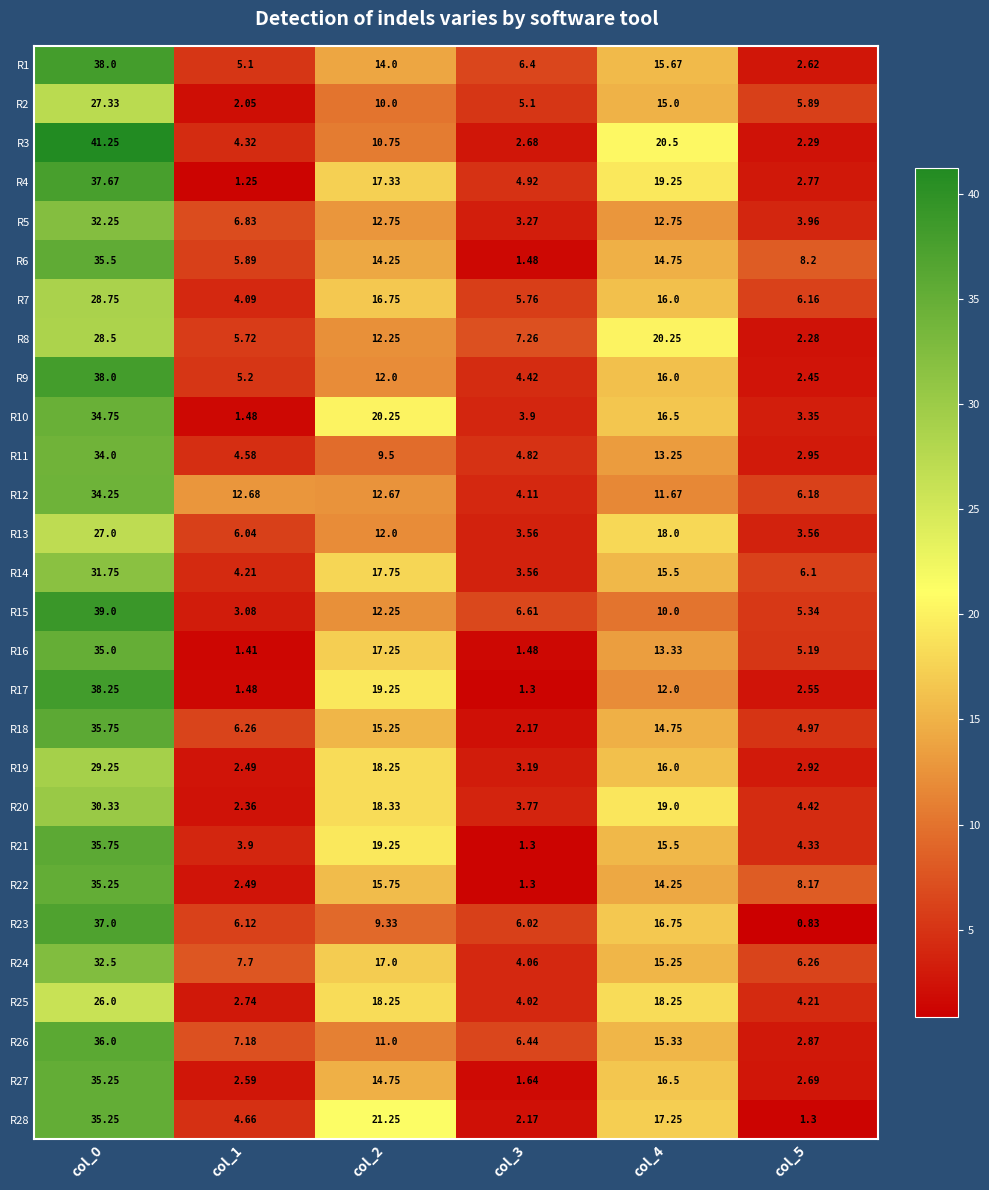

Is the value of R4 at col_4 greater than the value of R16 at col_3?

Yes